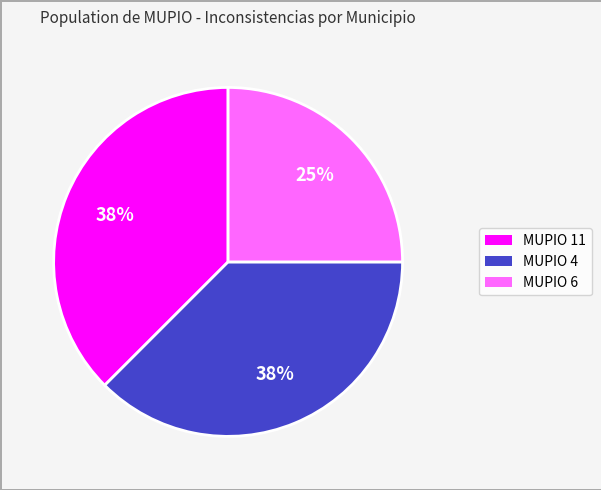

To the nearest percent, what is the average slice percentage?

33%